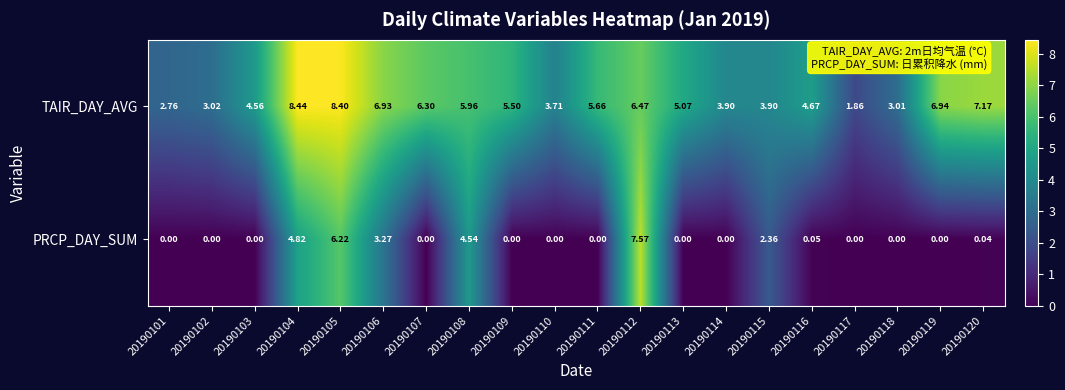

Between 20190106 and 20190119, which series saw the biggest shift?

PRCP_DAY_SUM